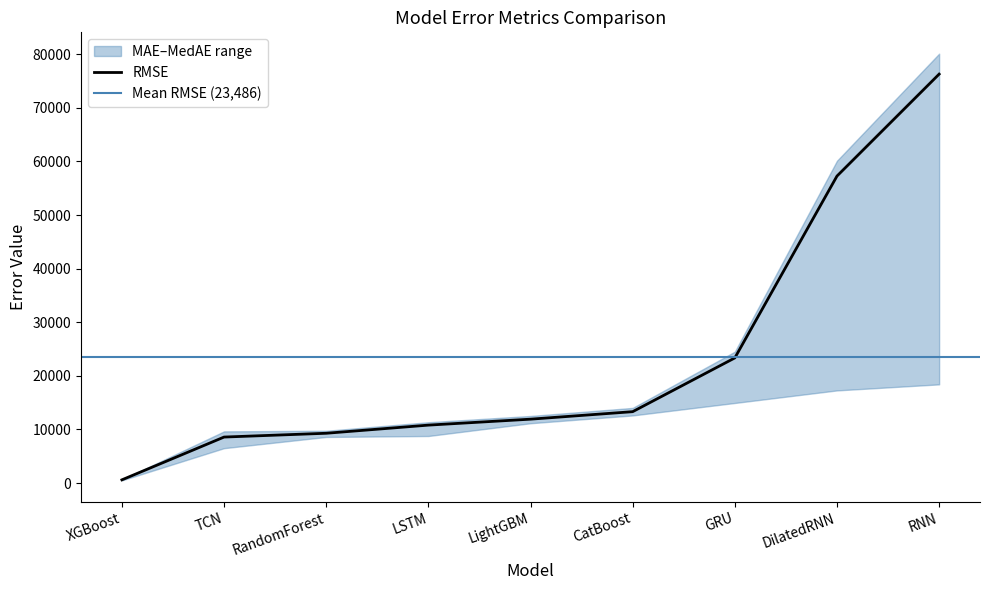

What is the difference between the maximum and minimum values in the MedAE series?

18791.1